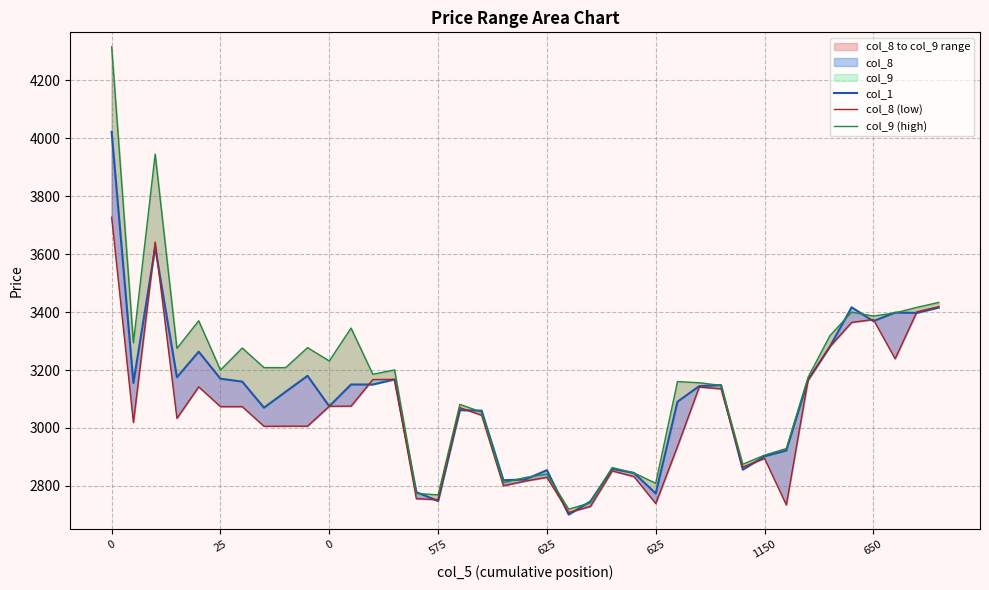

Reading left to right, extract all data points from this chart.

col_1: 4021.8	3155.4	3622.8	3174.9	3263.1	3170.0	3160.0	3070.0	3125.0	3180.0	3074.8	3150.0	3150.0	3167.6	2778.8	2748.1	3061.7	3059.8	2819.8	2822.1	2854.3	2701.2	2746.8	2859.0	2845.0	2774.0	3090.6	3144.4	3148.0	2856.4	2902.2	2922.2	3165.8	3280.5	3416.2	3368.6	3398.2	3397.1	3415.5
col_8 (low): 3727.1	3019.1	3641.6	3033.4	3141.9	3073.8	3073.8	3005.8	3006.2	3006.3	3074.9	3075.4	3166.9	3167.7	2756.2	2752.5	3070.2	3043.8	2800.8	2816.7	2829.9	2708.5	2729.3	2851.9	2832.4	2739.3	2936.4	3141.6	3135.1	2865.0	2895.1	2734.8	3166.0	3280.4	3364.2	3374.2	3238.8	3400.9	3418.2
col_9 (high): 4315.0	3294.2	3944.8	3274.7	3369.8	3199.9	3275.9	3208.2	3208.2	3277.1	3231.2	3344.7	3185.4	3200.3	2774.2	2769.2	3081.6	3054.8	2811.4	2829.1	2841.2	2719.7	2742.1	2863.5	2844.8	2809.2	3160.2	3156.0	3146.9	2874.8	2906.5	2929.0	3174.9	3318.2	3399.6	3386.2	3397.0	3416.1	3433.2